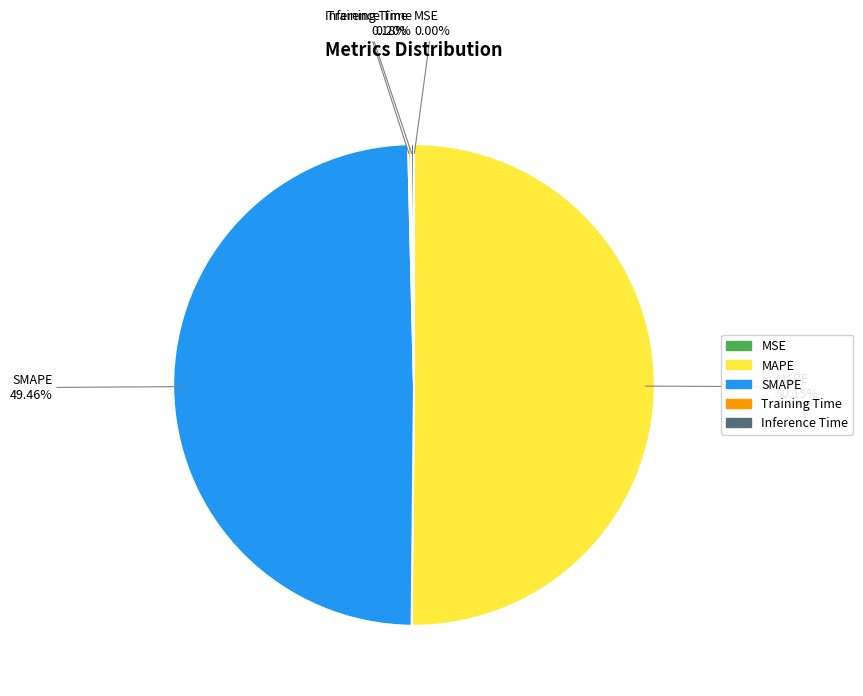

Combined, do MAPE and SMAPE account for over 50%?

Yes